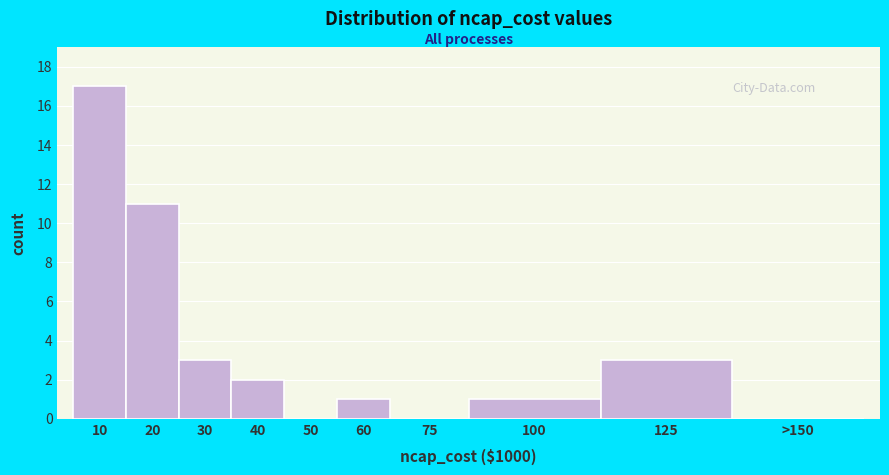

Reading right to left, what are all the values shown in this chart?

>150=0	125=3	100=1	75=0	60=1	50=0	40=2	30=3	20=11	10=17